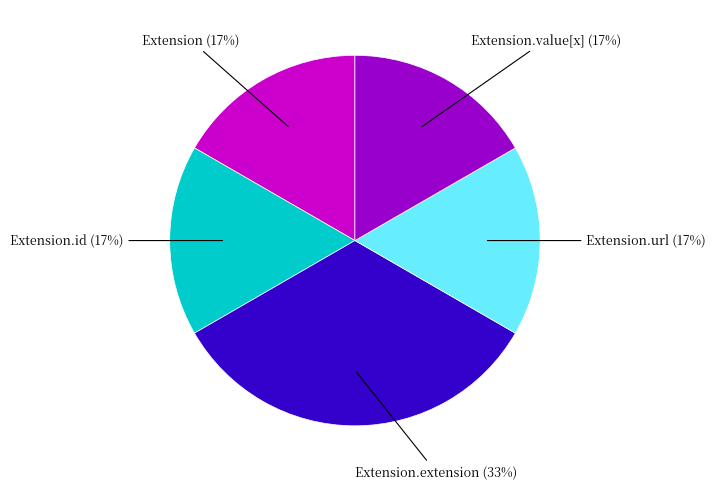

What is the largest slice in the pie chart?

Extension.extension